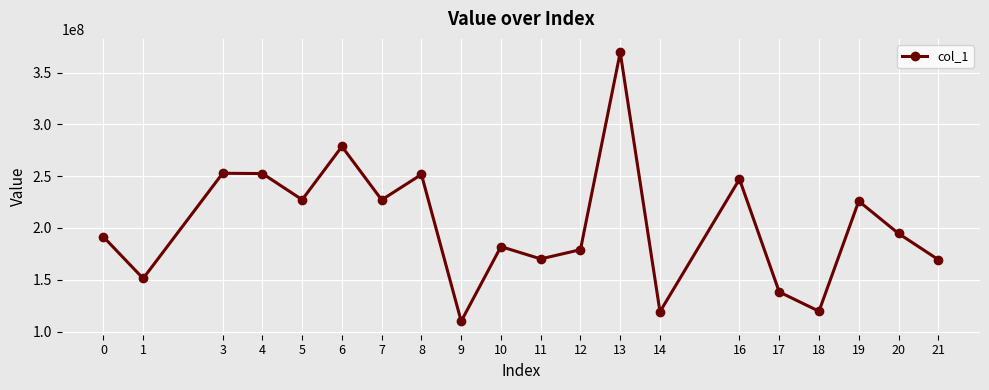

What is the maximum value shown in the chart?

369642045.5